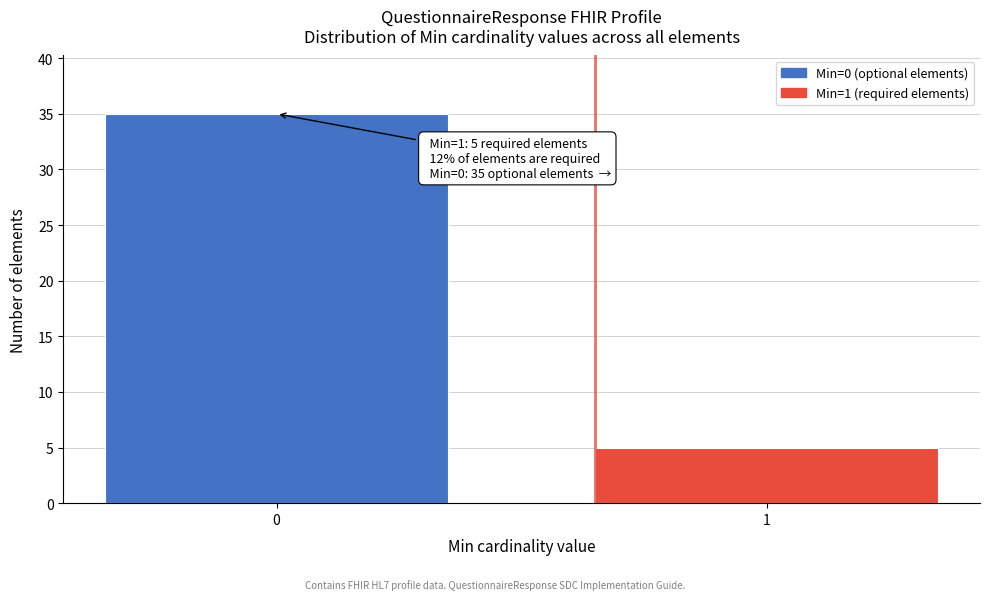

Reading right to left, what are all the values shown in this chart?

1=5	0=35